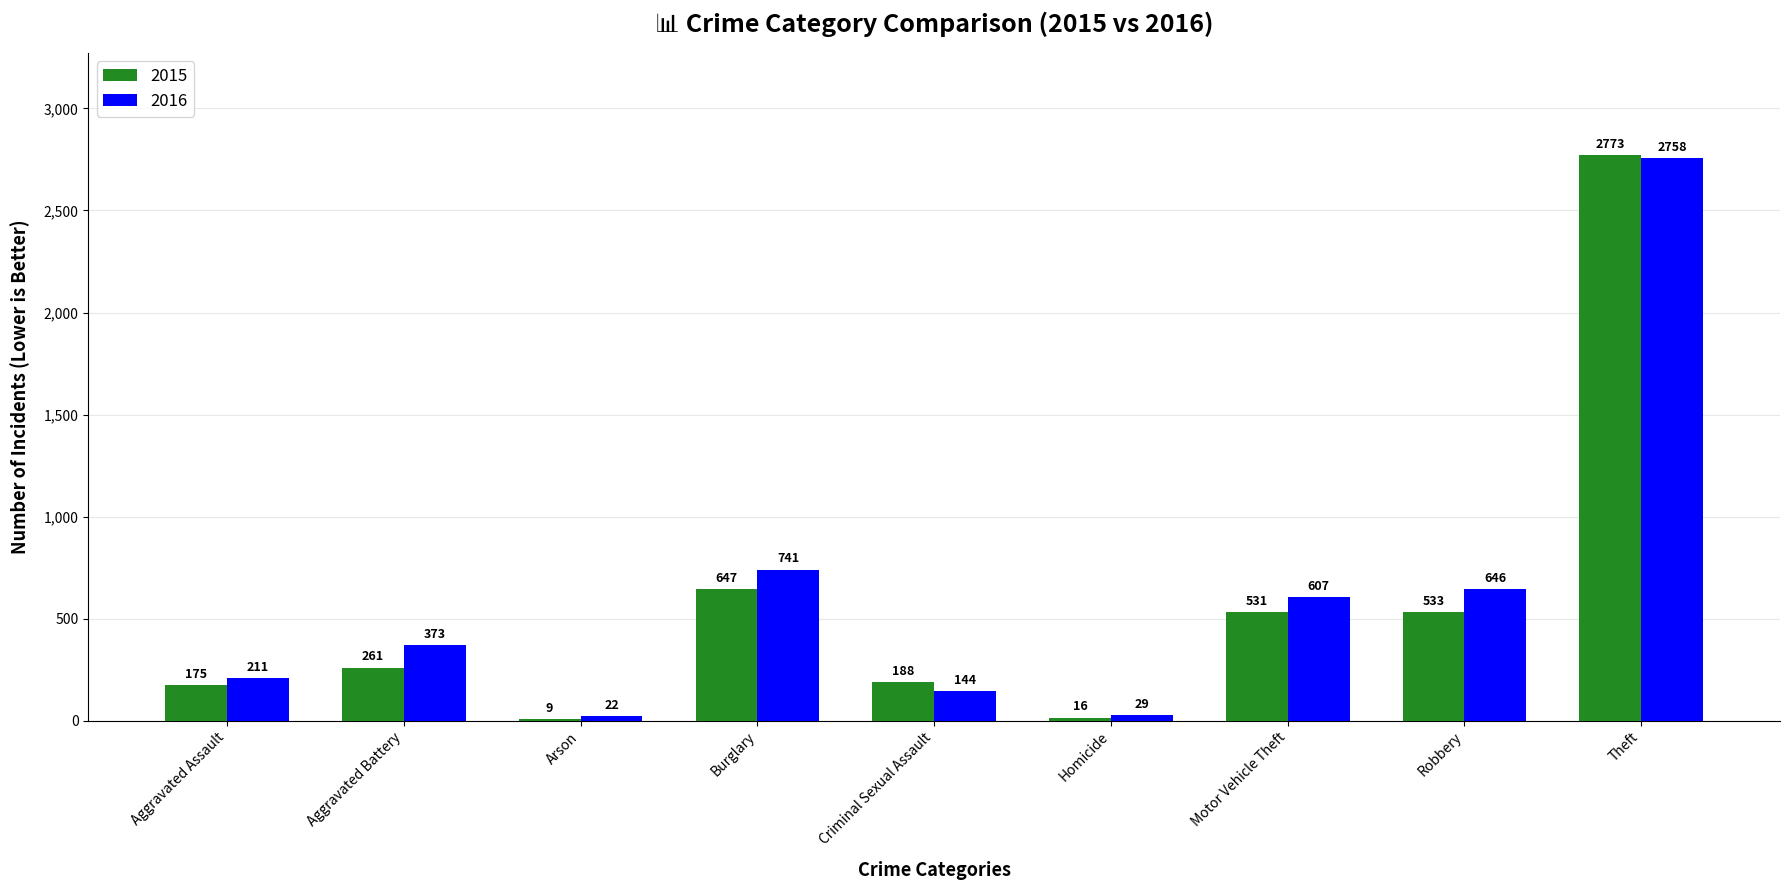

Reading left to right, what are all the values shown in this chart?

2015: Aggravated Assault=175	Aggravated Battery=261	Arson=9	Burglary=647	Criminal Sexual Assault=188	Homicide=16	Motor Vehicle Theft=531	Robbery=533	Theft=2773
2016: Aggravated Assault=211	Aggravated Battery=373	Arson=22	Burglary=741	Criminal Sexual Assault=144	Homicide=29	Motor Vehicle Theft=607	Robbery=646	Theft=2758